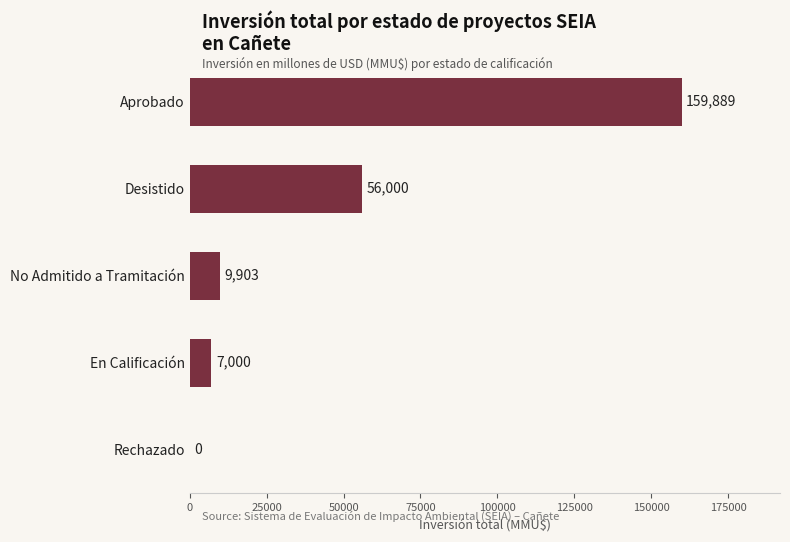

What is the maximum value shown in the chart?

159889